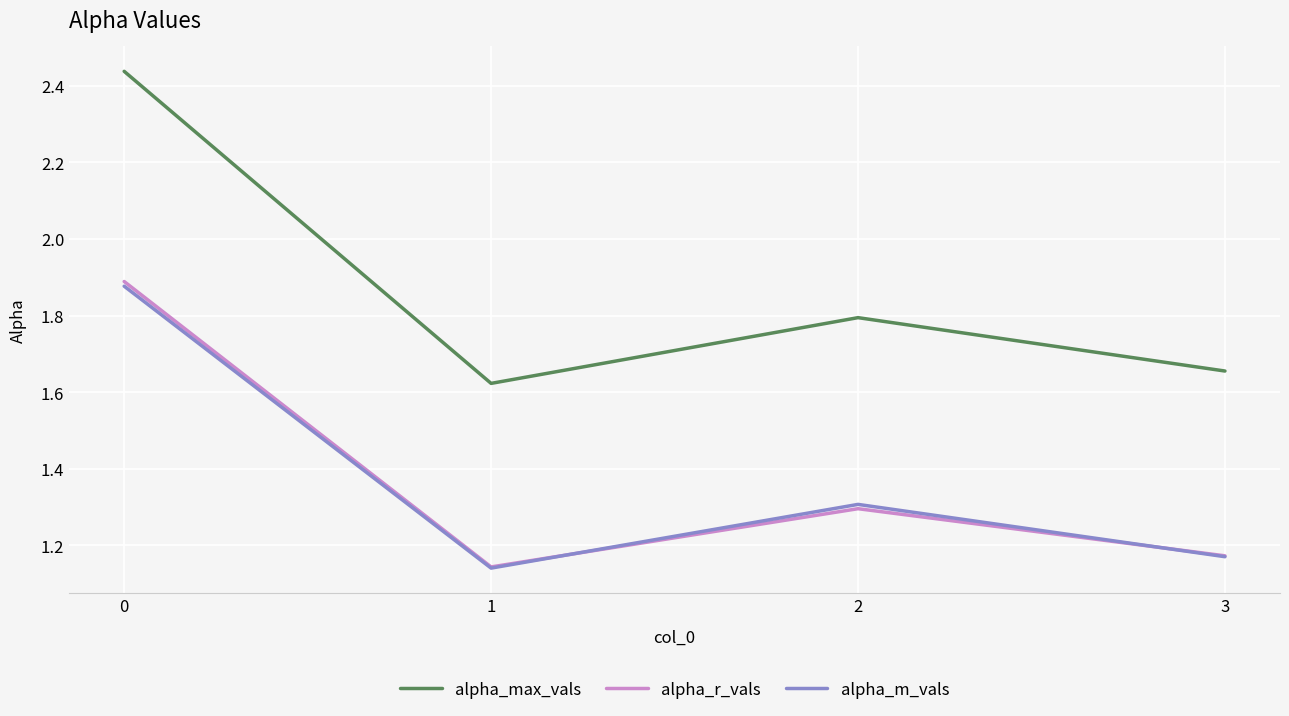

Which series has the widest spread of values?

alpha_max_vals